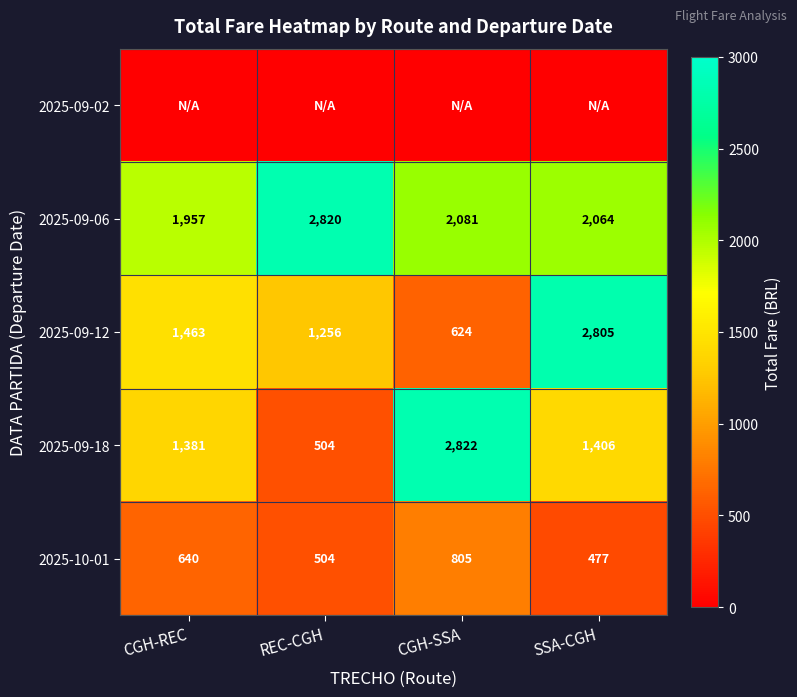

What is the total value across all series at CGH-REC?

5441.8